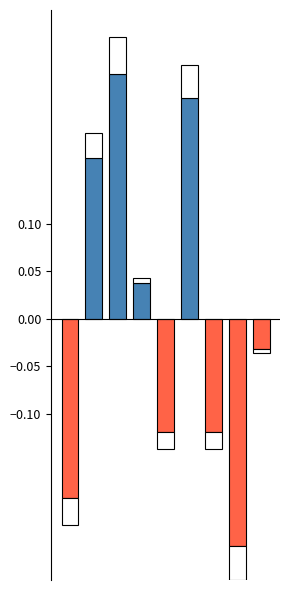

Does the chart contain any negative values?

Yes